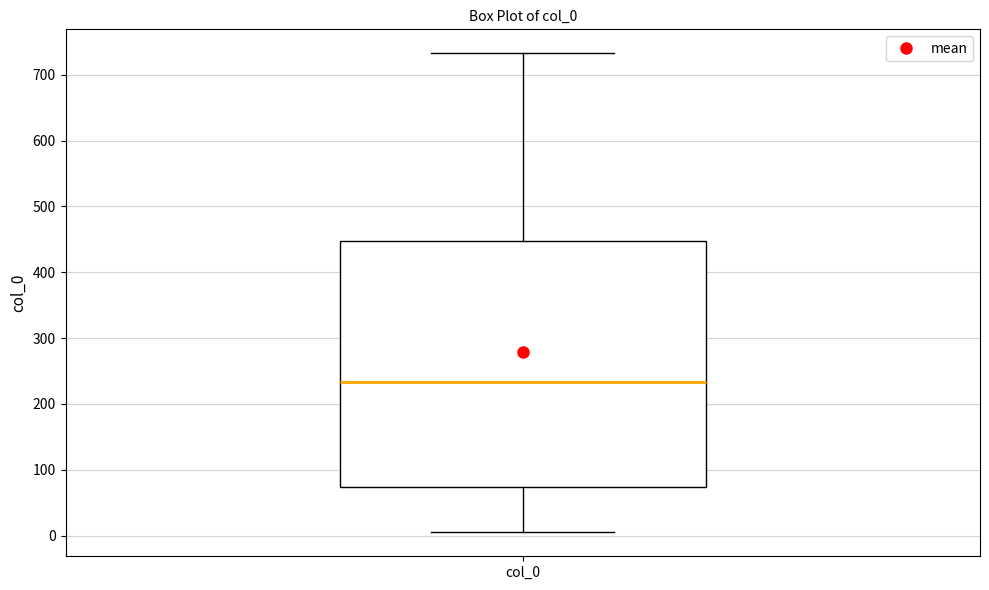

Where does the upper whisker of the box for col_0 end on the y-axis? The values are not printed on the chart, so give them approximately, as read against the axis.

730